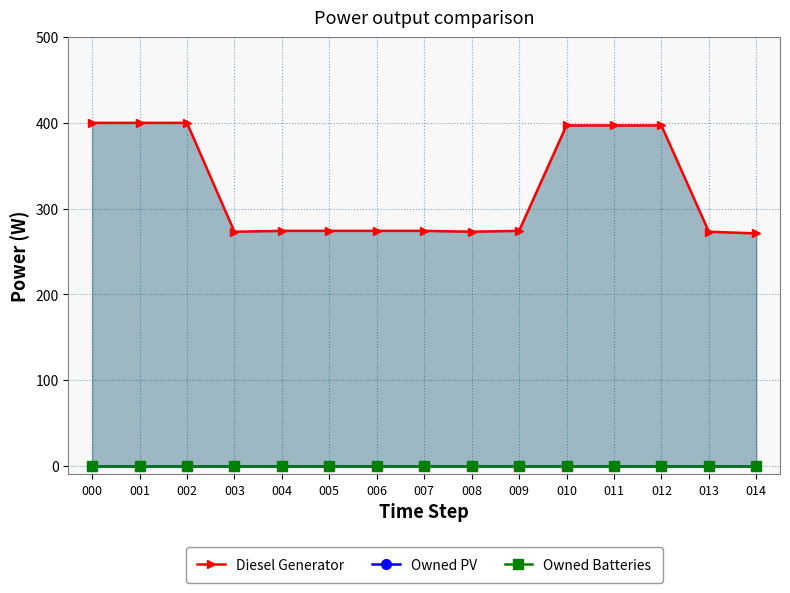

At which category is the sum across all series the highest?

000